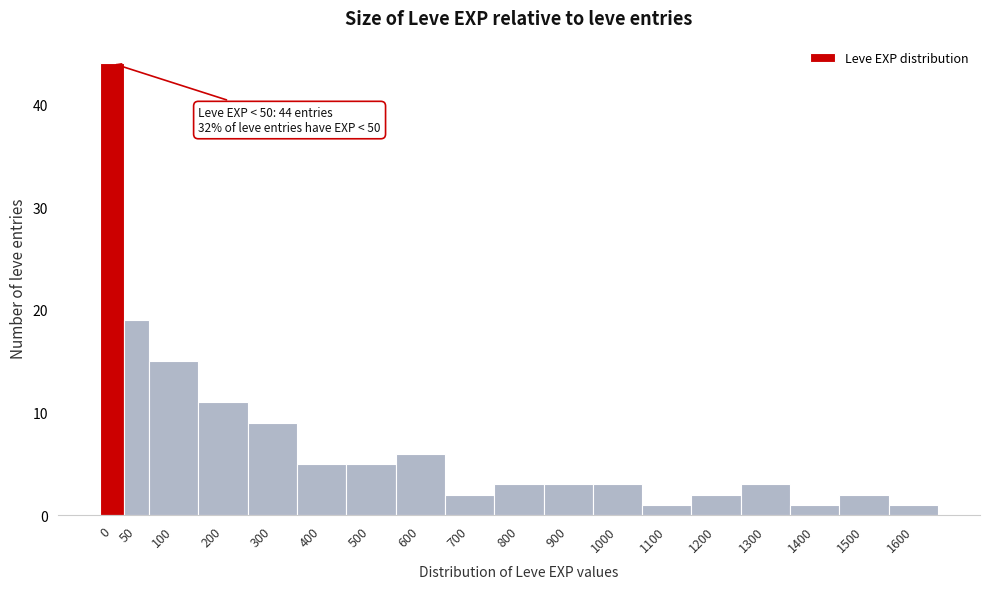

Reading left to right, list all the values displayed in this chart.

0=44	50=19	100=15	200=11	300=9	400=5	500=5	600=6	700=2	800=3	900=3	1000=3	1100=1	1200=2	1300=3	1400=1	1500=2	1600=1